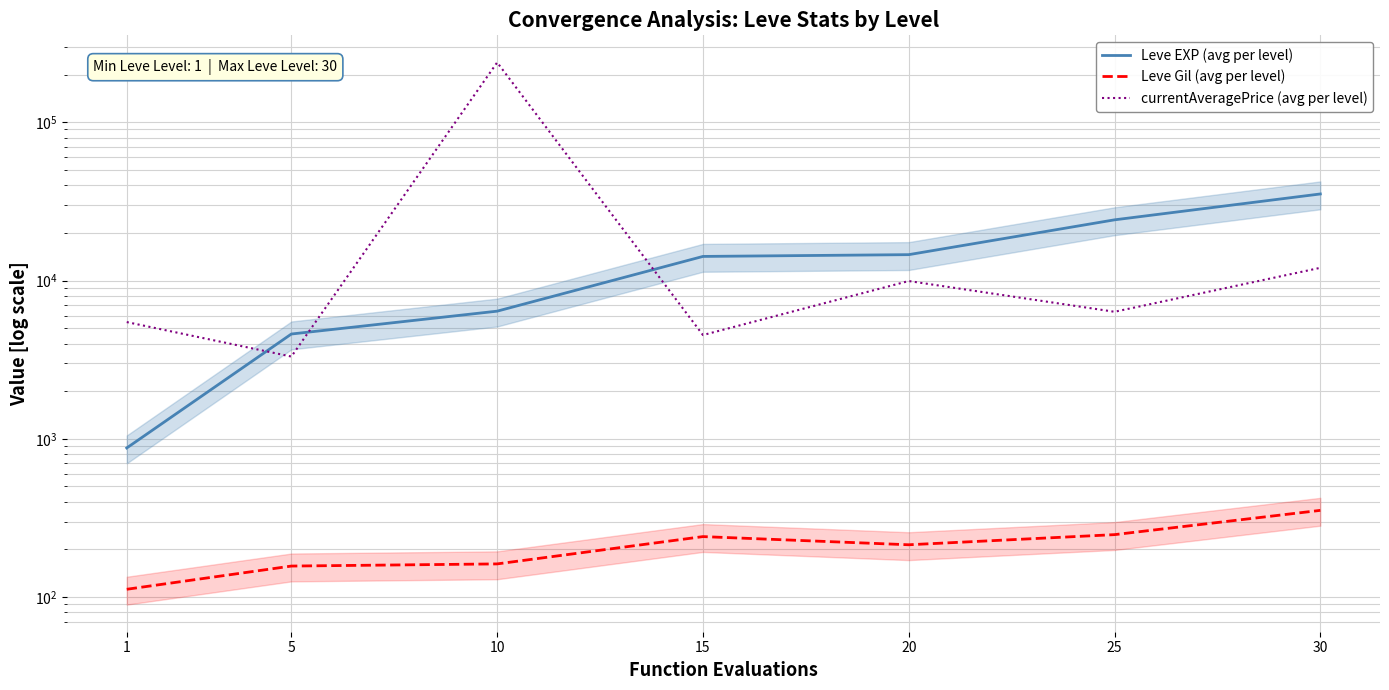

Which series has the largest total across all categories?

currentAveragePrice (avg per level)